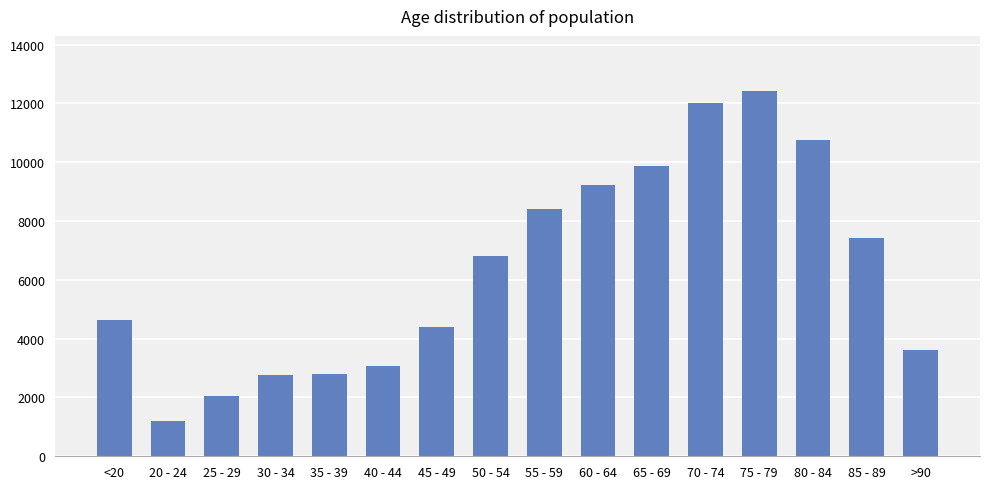

What is the greatest value displayed?

12434